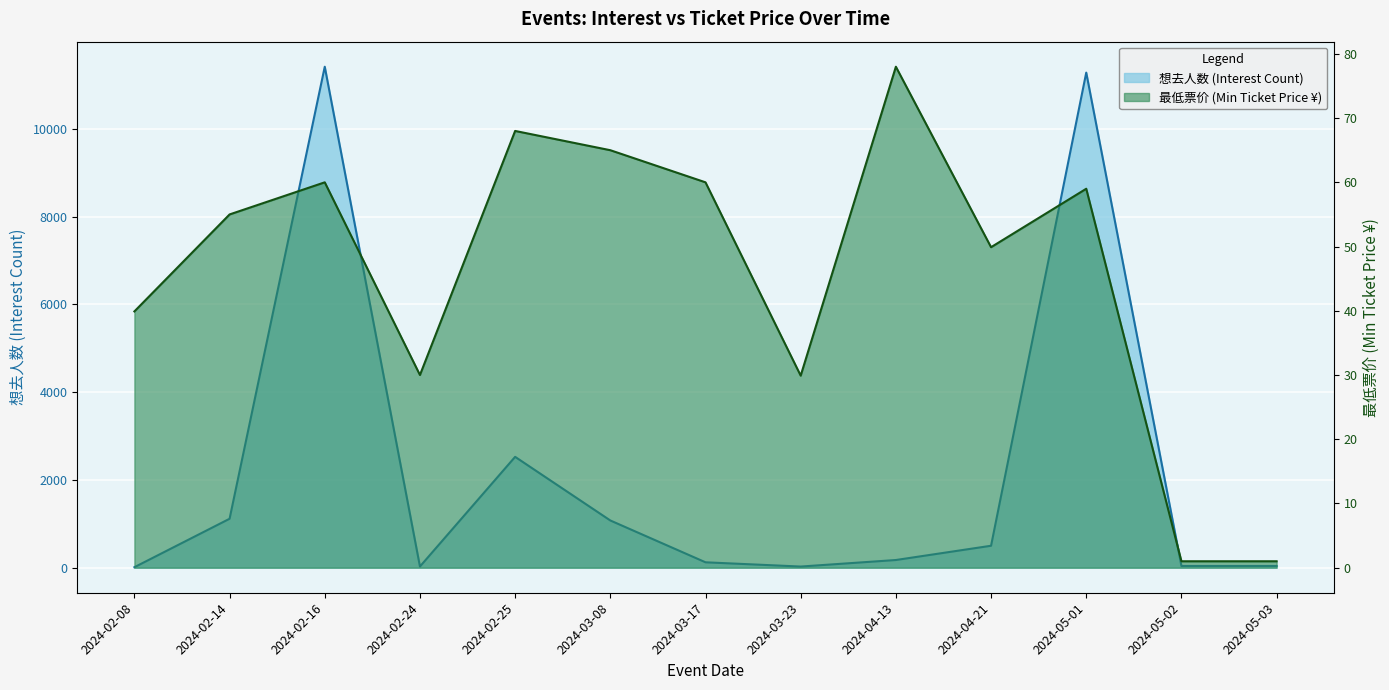

At which category does 最低票价 reach its first local peak?

2024-02-16